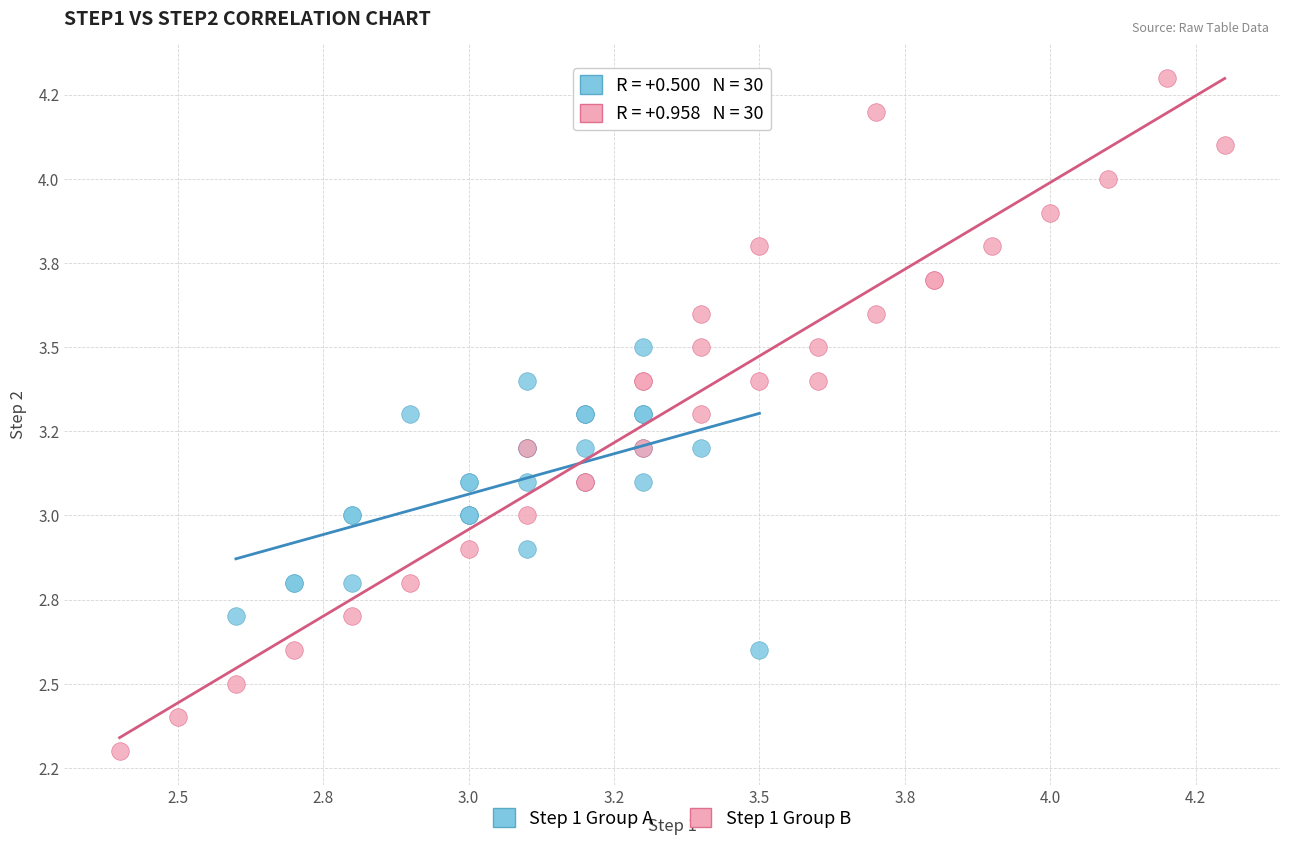

What are all the series names shown in the legend?

Step 1 Group A, Step 1 Group B